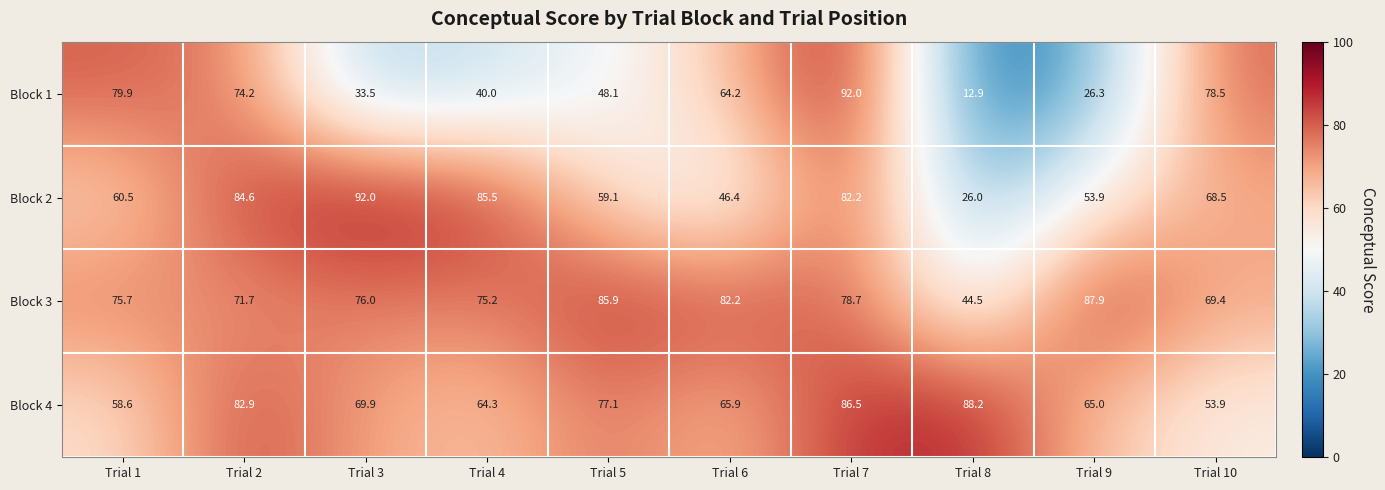

Count the number of data series in this chart.

4